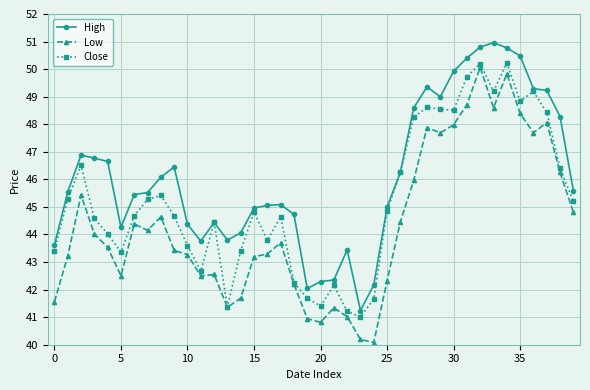

True or false: Low and High cross at least once.

False